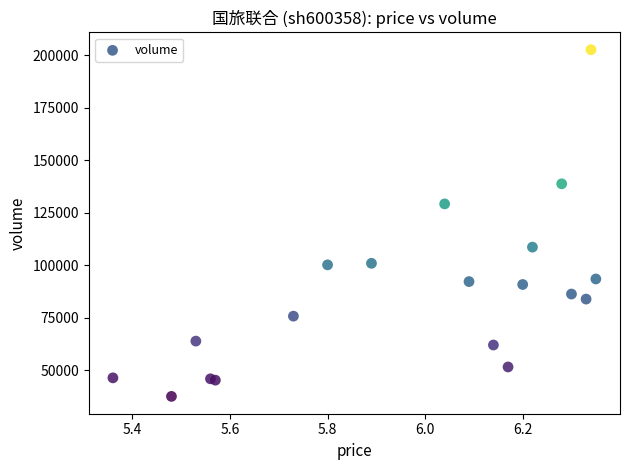

What Y value in the scatter plot is closest to 120081?

129194